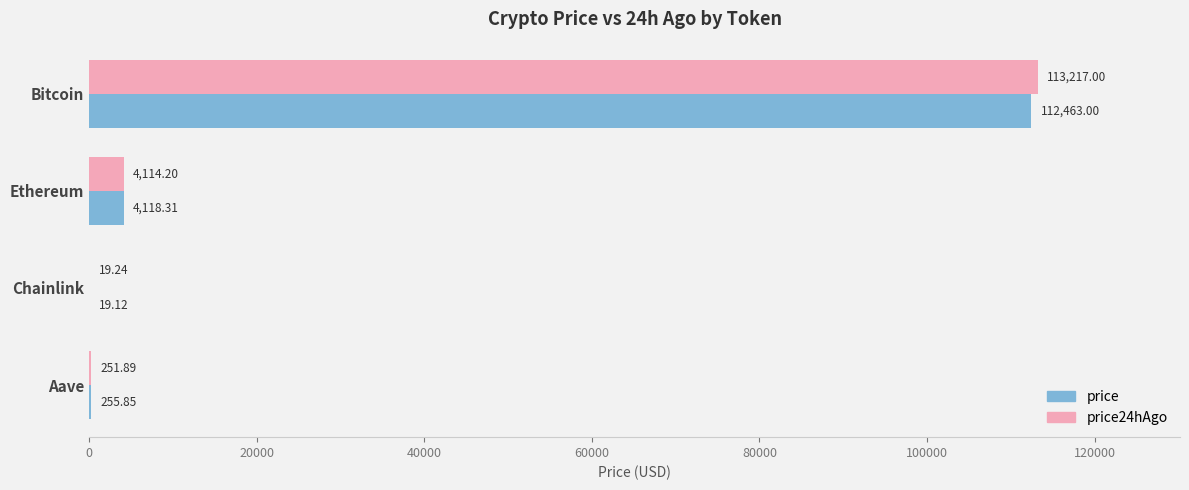

Which series has the largest total across all categories?

price24hAgo